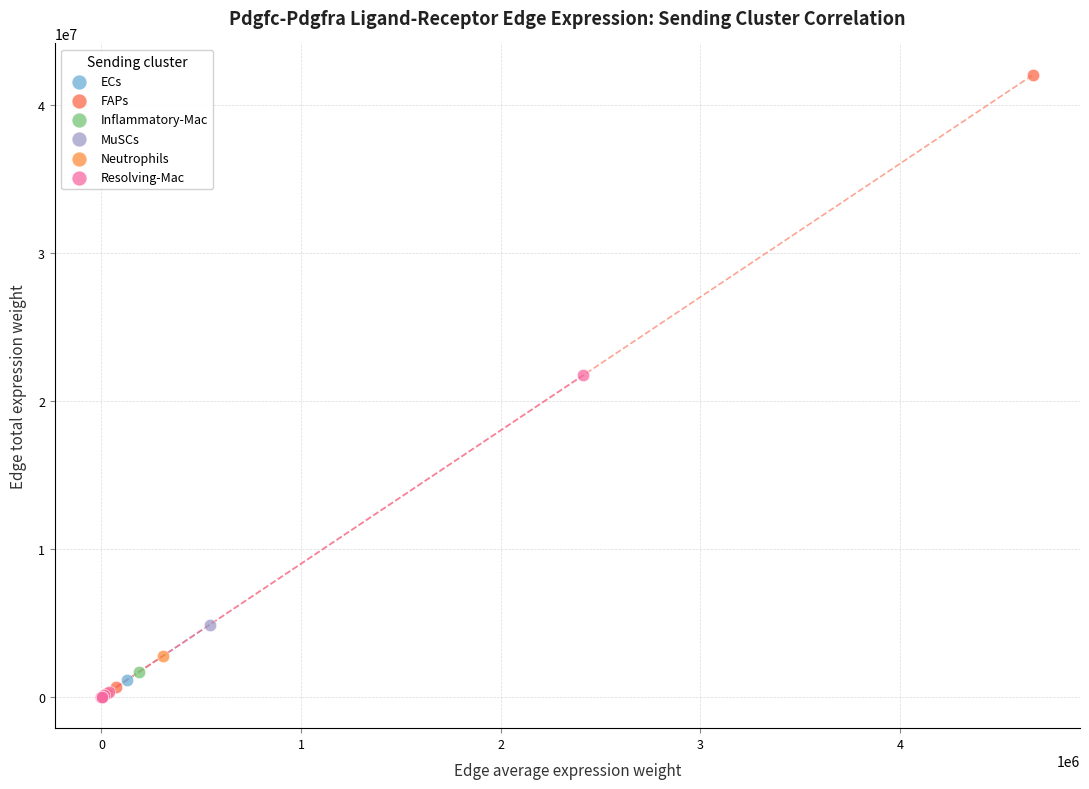

Which series has the widest spread of Y values?

FAPs